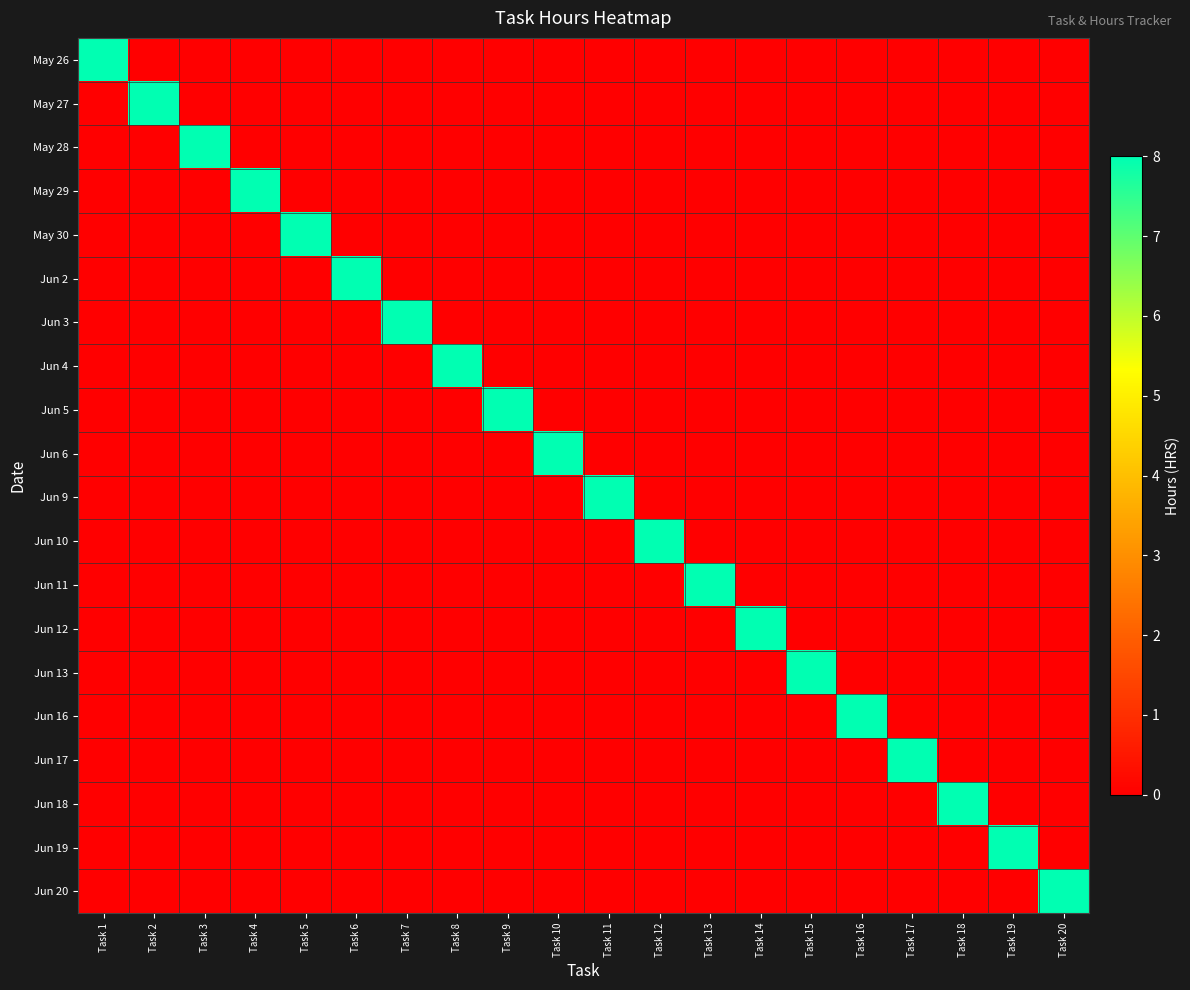

At Task 2, list the series in order from largest to smallest.

May 27, May 26, May 28, May 29, May 30, Jun 2, Jun 3, Jun 4, Jun 5, Jun 6, Jun 9, Jun 10, Jun 11, Jun 12, Jun 13, Jun 16, Jun 17, Jun 18, Jun 19, Jun 20